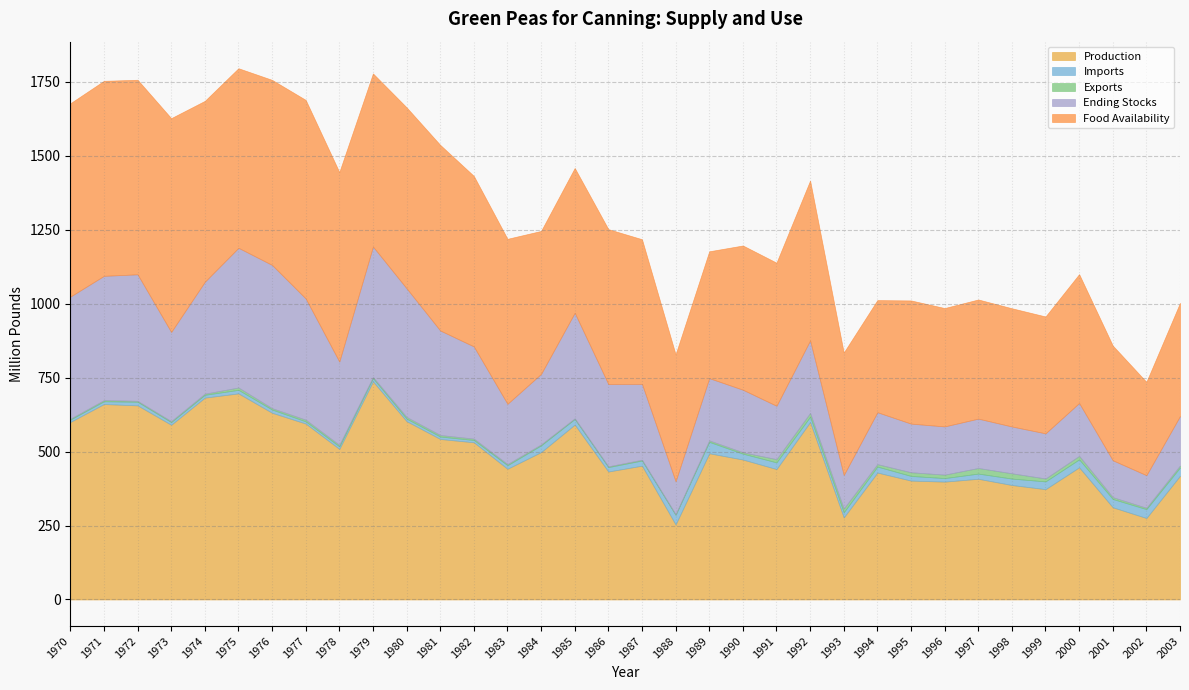

Reading right to left, list all the values displayed in this chart.

Production: 2003=418.2	2002=275.4	2001=311.6	2000=446.7	1999=372.9	1998=386.9	1997=407.9	1996=398.3	1995=401.8	1994=429.0	1993=277.3	1992=599.7	1991=440.8	1990=473.0	1989=494.1	1988=253.5	1987=452.3	1986=432.5	1985=591.1	1984=498.1	1983=441.8	1982=531.2	1981=542.4	1980=602.7	1979=737.2	1978=508.8	1977=594.5	1976=631.0	1975=696.5	1974=682.2	1973=590.4	1972=656.0	1971=660.5	1970=599.8
Imports: 2003=28.0	2002=30.0	2001=28.1	2000=26.8	1999=26.2	1998=21.7	1997=17.6	1996=11.9	1995=15.7	1994=20.1	1993=17.3	1992=18.0	1991=22.6	1990=19.9	1989=38.6	1988=32.4	1987=17.4	1986=14.9	1985=18.8	1984=22.8	1983=11.9	1982=7.8	1981=8.3	1980=8.5	1979=10.8	1978=8.5	1977=7.5	1976=10.9	1975=12.0	1974=9.5	1973=9.0	1972=12.2	1971=9.4	1970=8.0
Exports: 2003=6.6	2002=4.5	2001=6.2	2000=11.8	1999=9.9	1998=17.8	1997=18.9	1996=11.7	1995=12.4	1994=8.3	1993=12.7	1992=12.6	1991=10.9	1990=4.6	1989=4.9	1988=2.2	1987=2.6	1986=2.6	1985=2.3	1984=3.1	1983=3.8	1982=4.6	1981=5.0	1980=5.7	1979=3.9	1978=5.0	1977=5.6	1976=4.5	1975=7.8	1974=3.8	1973=3.1	1972=3.1	1971=3.8	1970=2.8
Ending Stocks: 2003=167.3	2002=110.2	2001=124.6	2000=178.7	1999=152.5	1998=158.2	1997=166.8	1996=162.9	1995=164.3	1994=175.5	1993=113.4	1992=245.3	1991=180.3	1990=211.4	1989=210.5	1988=111.3	1987=256.4	1986=278.1	1985=356.7	1984=238.5	1983=203.7	1982=311.5	1981=353.3	1980=434.8	1979=440.9	1978=281.6	1977=409.6	1976=484.2	1975=472.1	1974=378.2	1973=301.5	1972=427.7	1971=420.0	1970=412.8
Food Availability: 2003=382.5	2002=315.3	2001=387.6	2000=435.5	1999=394.9	1998=399.4	1997=402.6	1996=400.0	1995=416.3	1994=378.8	1993=413.8	1992=540.1	1991=483.6	1990=487.4	1989=428.6	1988=428.8	1987=488.7	1986=523.4	1985=489.3	1984=483.0	1983=557.6	1982=576.2	1981=627.2	1980=611.4	1979=584.9	1978=640.3	1977=671.0	1976=625.3	1975=606.8	1974=611.2	1973=722.5	1972=657.4	1971=659.0	1970=653.3